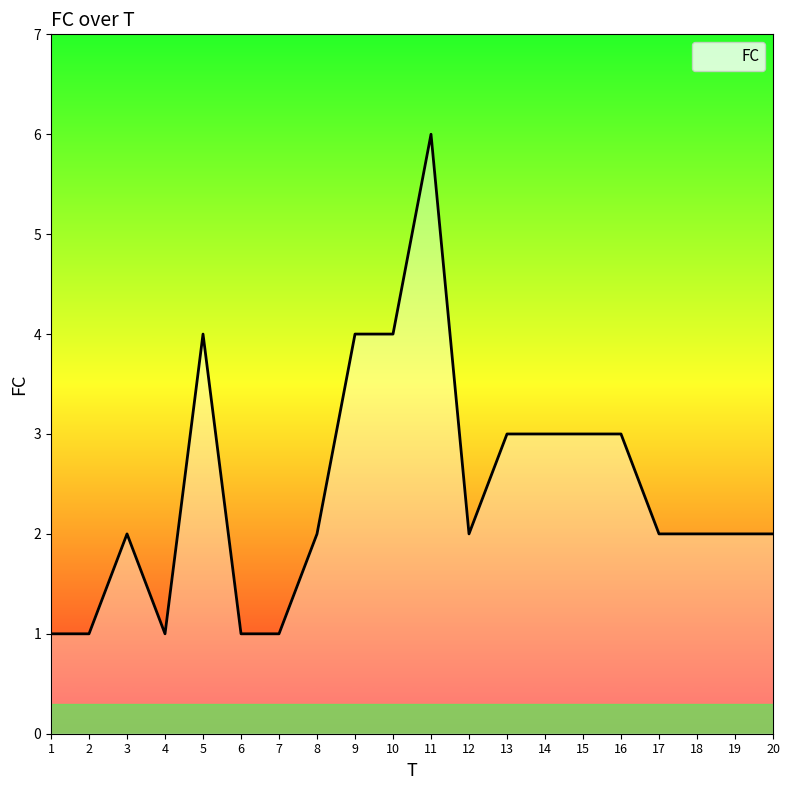

Does the chart have visible grid lines?

No